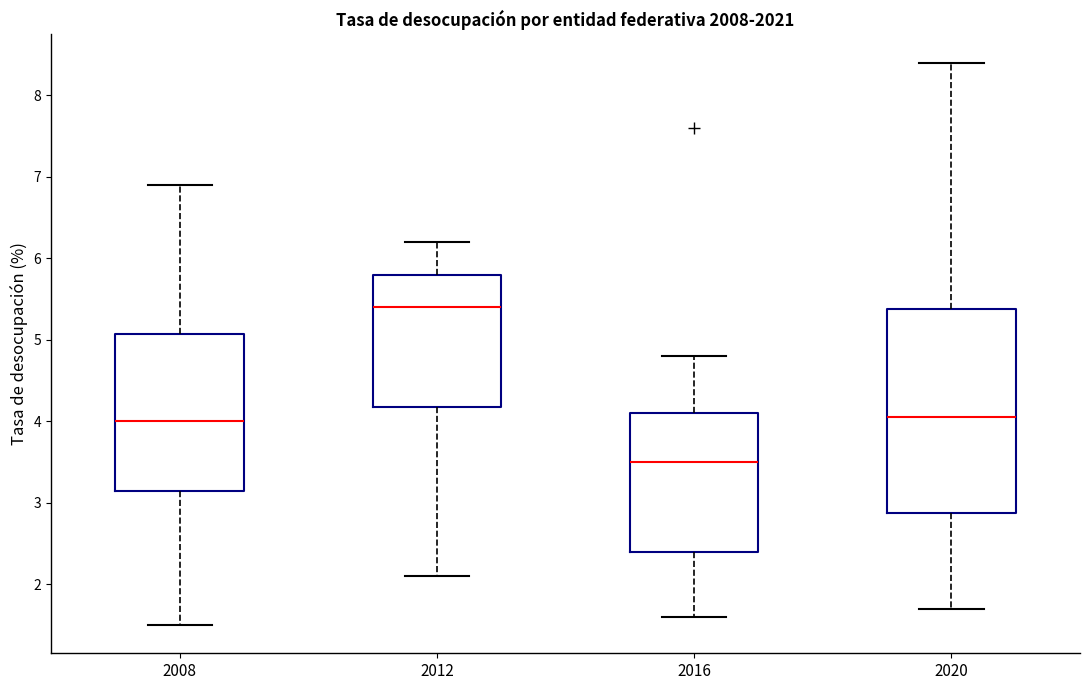

Where is the lower edge of the box at x = 2016 on the y-axis? The values are not printed on the chart, so give them approximately, as read against the axis.

2.4